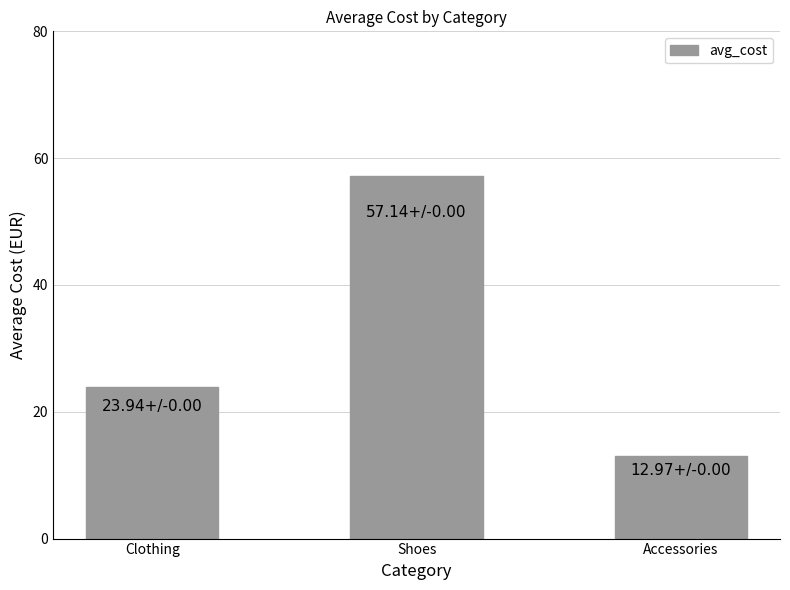

Reading right to left, transcribe all the data shown in this chart.

Accessories=13.0	Shoes=57.1	Clothing=23.9